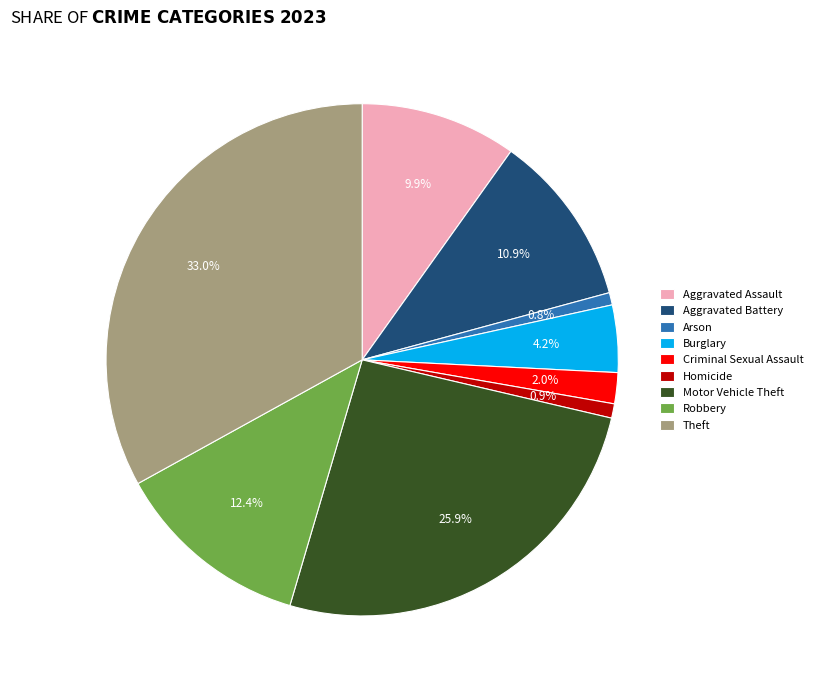

Does Motor Vehicle Theft represent more than half of the total?

No